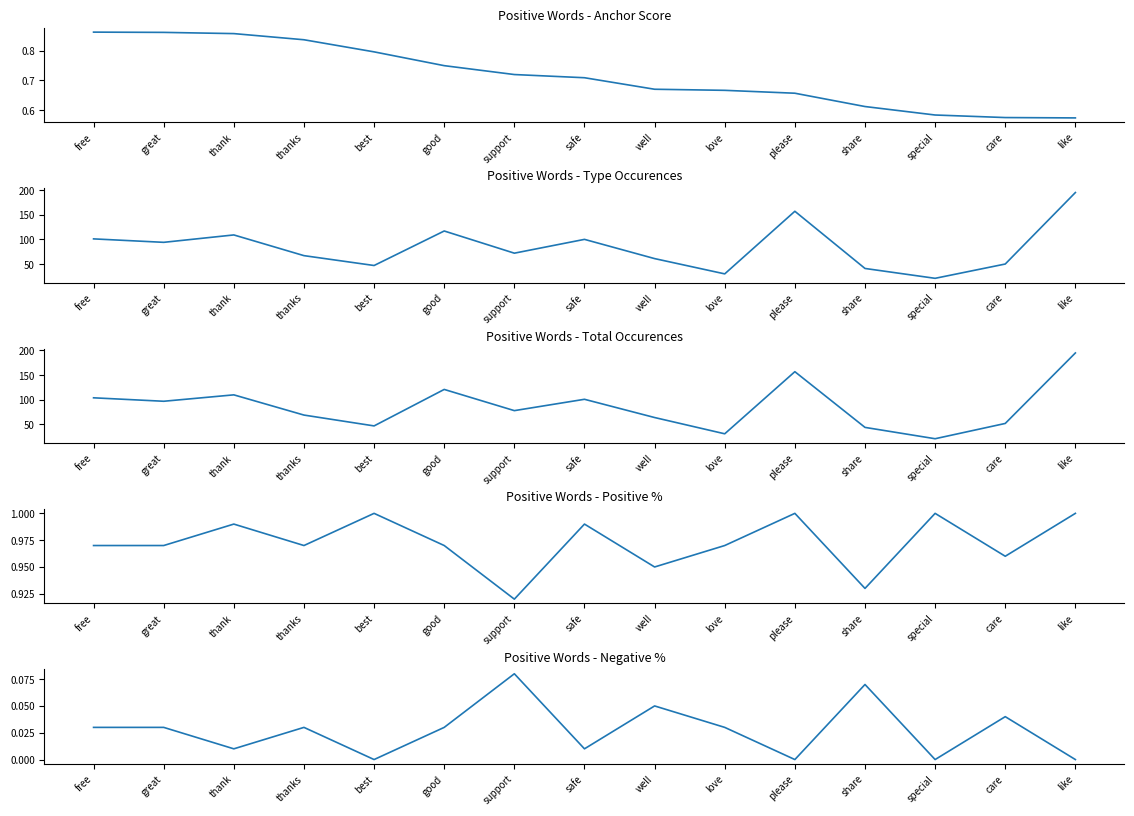

What is the label of the 7th point from the right?

well